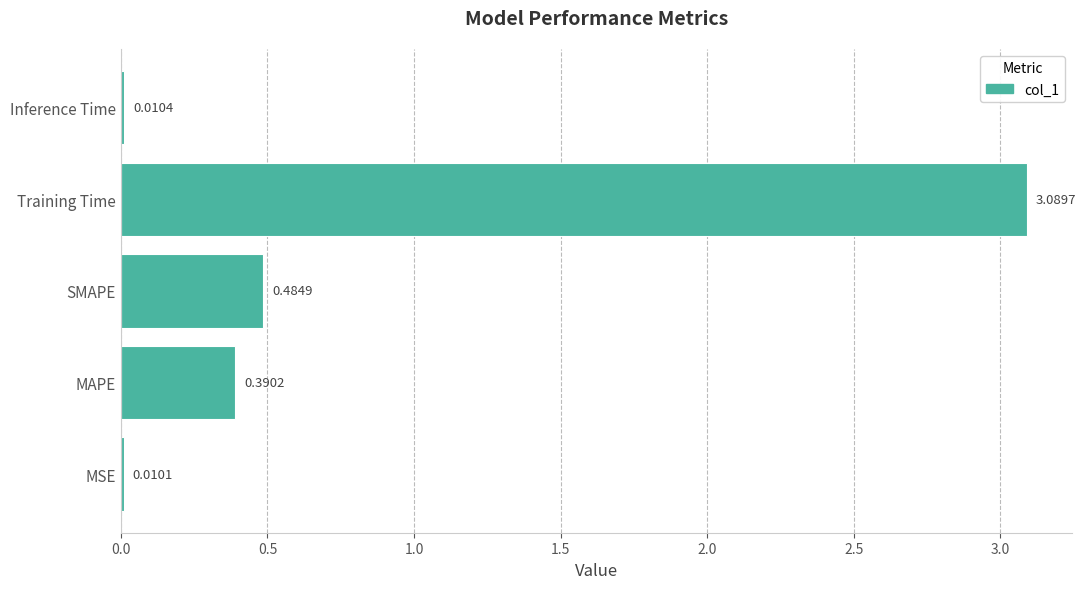

What is the change in value from MSE to SMAPE?

+0.5